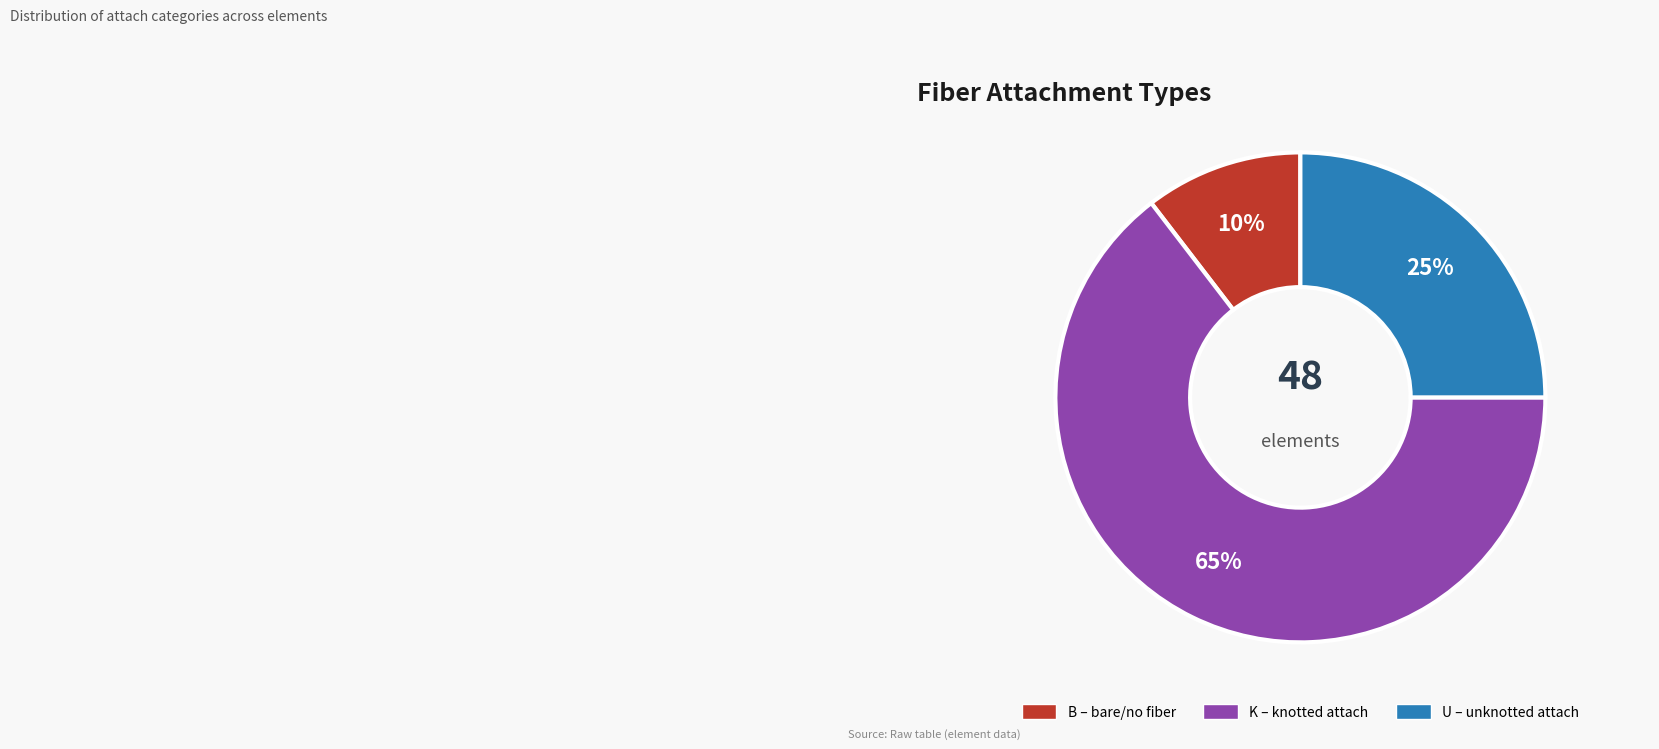

Combined, do U and B account for over 50%?

No